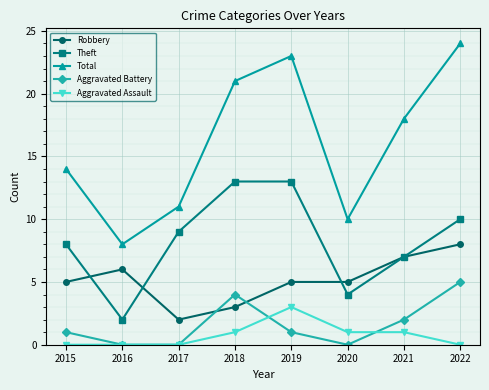

True or false: Total and Theft cross at least once.

False